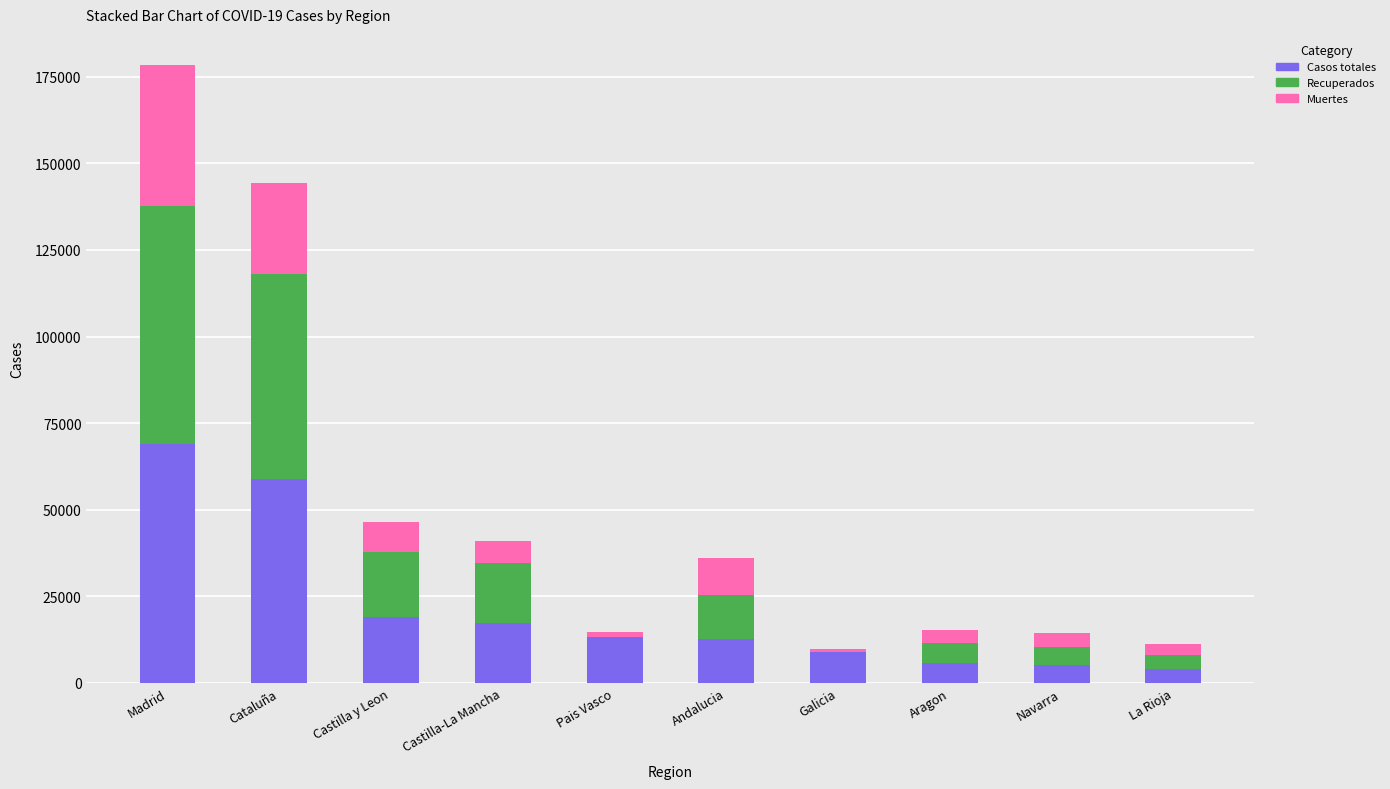

At which category is the sum across all series the highest?

Madrid